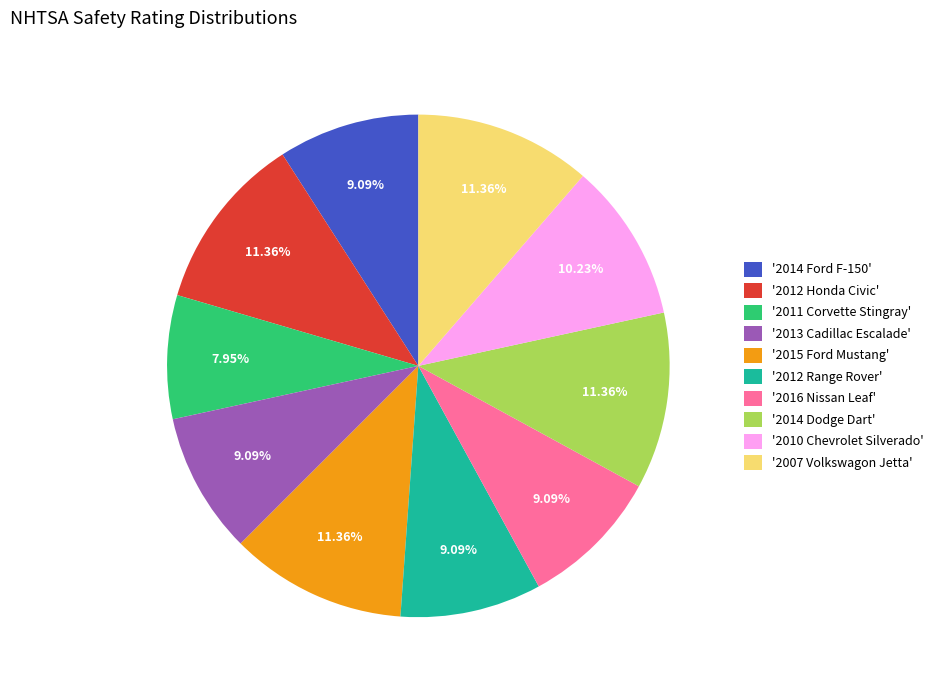

How many segments does this pie chart have?

10